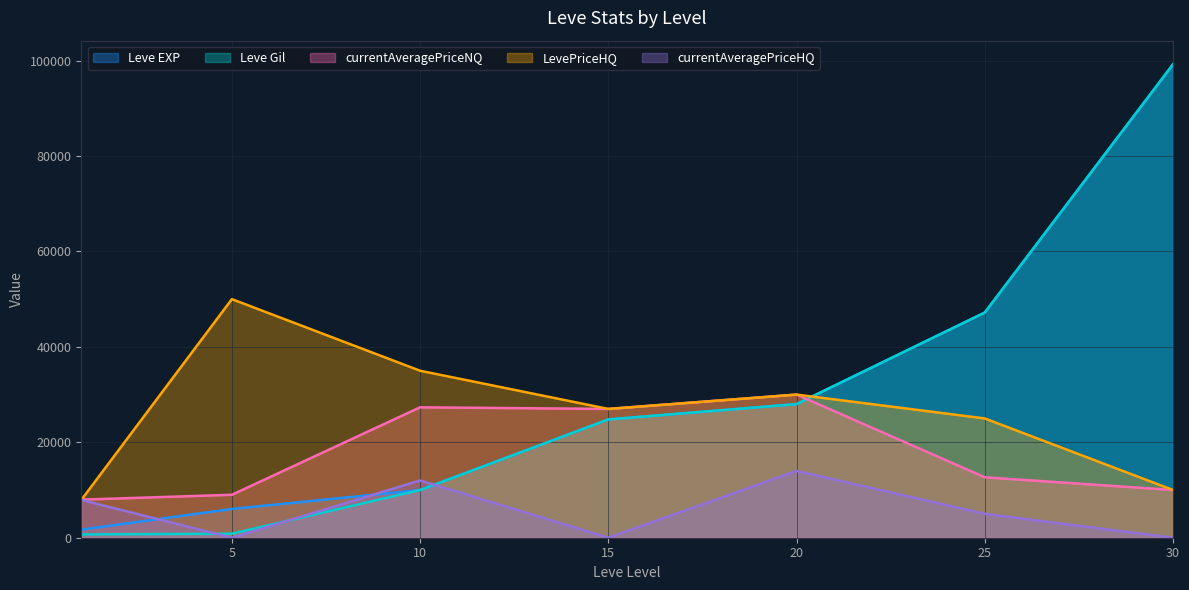

Reading left to right, transcribe all the data shown in this chart.

Leve EXP: 1=1690	5=6030	10=9990	15=24790	20=28010	25=47200	30=99220
Leve Gil: 1=690	5=840	10=9990	15=24790	20=28010	25=47200	30=99220
currentAveragePriceNQ: 1=7980	5=8999	10=27333	15=26995	20=30000	25=12666	30=10000
LevePriceHQ: 1=7921	5=50007	10=35000	15=26995	20=30000	25=25000	30=10000
currentAveragePriceHQ: 1=7921	5=0	10=12000	15=0	20=14000	25=5000	30=0